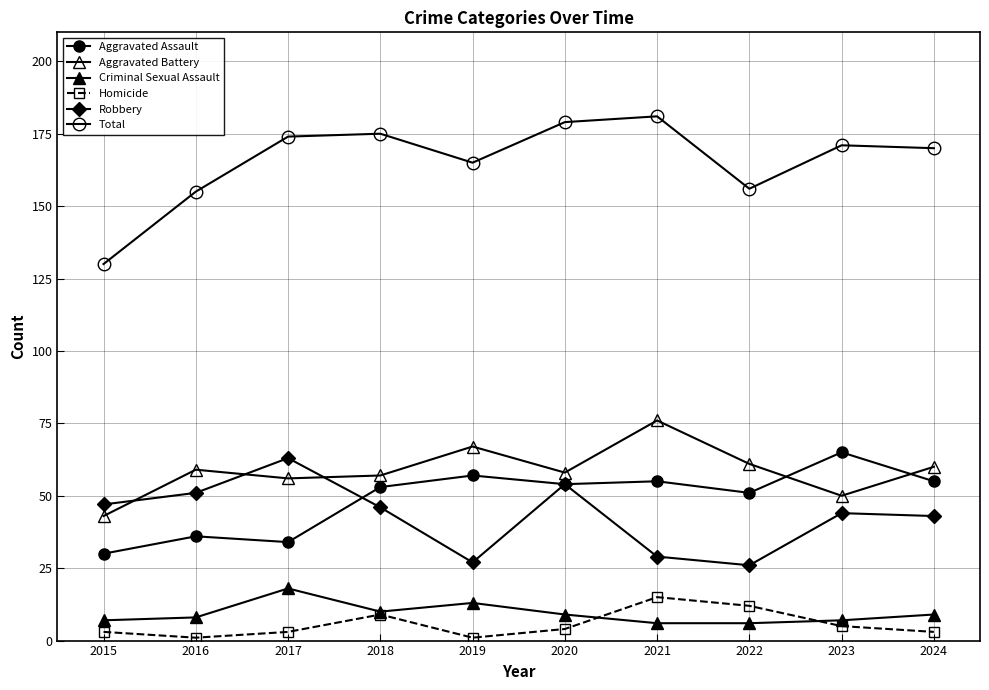

How many lines are shown in the chart?

6